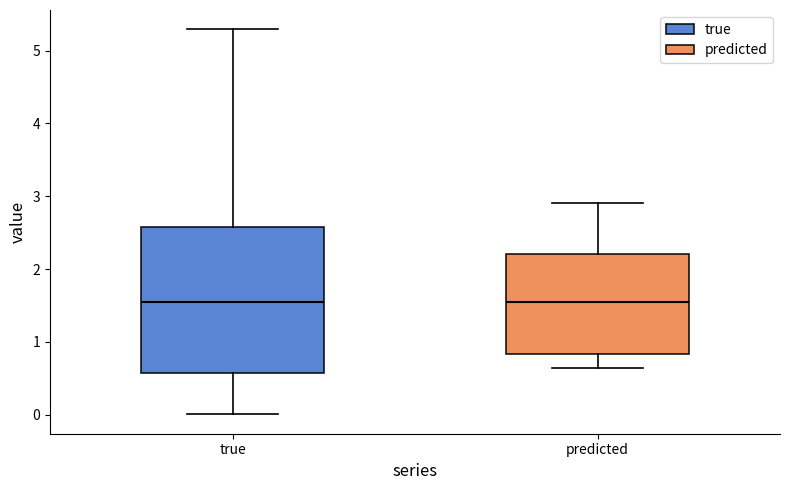

Comparing the boxes themselves (not the whiskers), which one is the tallest?

true